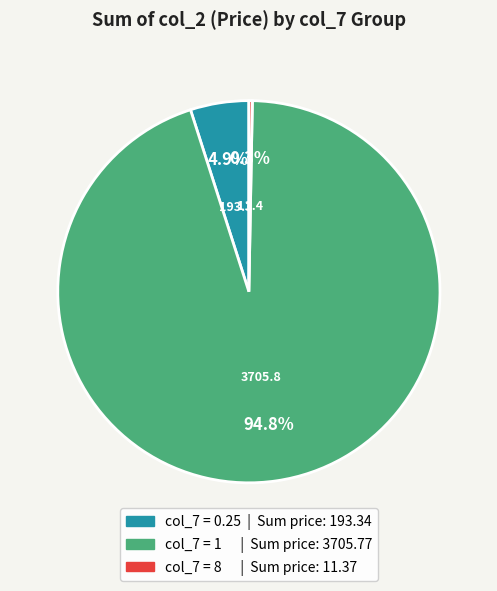

Does any single category account for the majority?

Yes